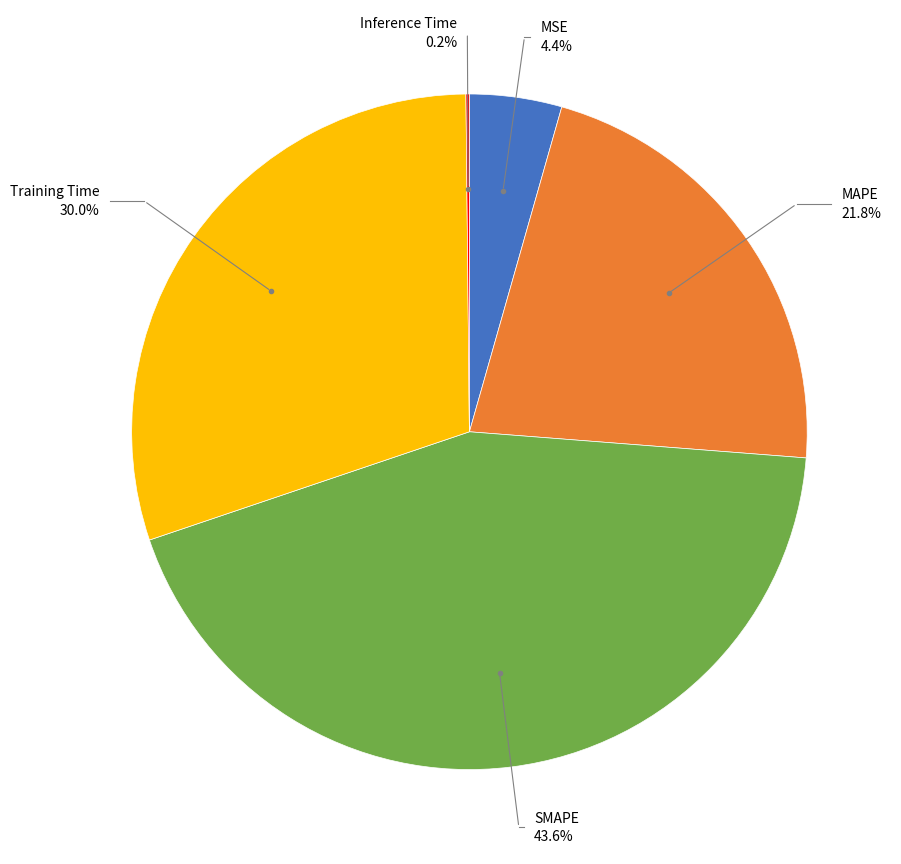

True or false: Training Time accounts for 30% of the total.

True